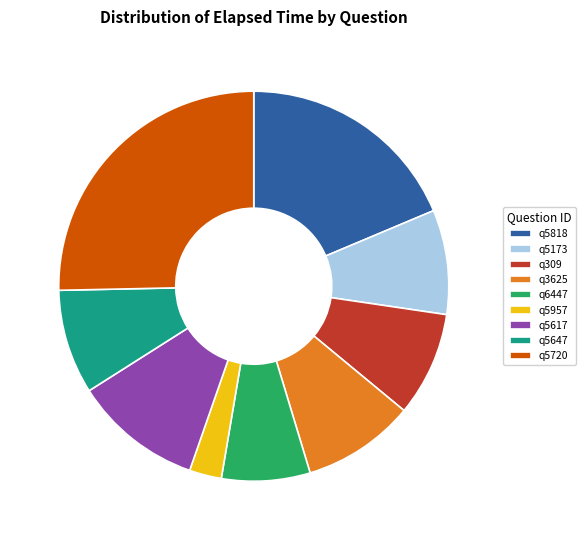

The q5617 slice represents 1% of the pie. True or false?

False